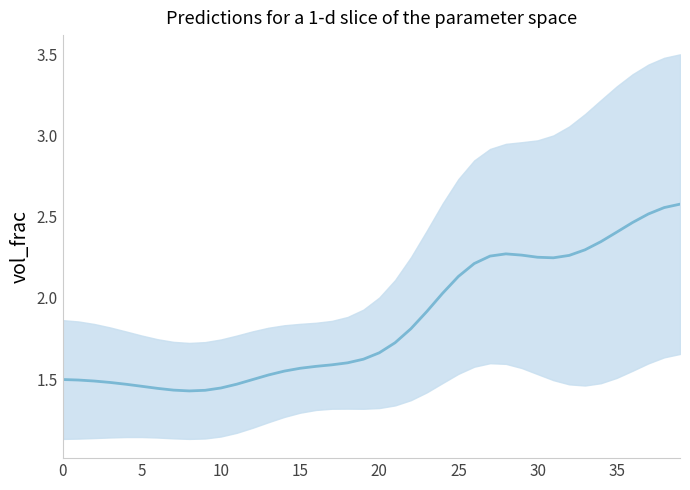

What is the minimum value shown in the chart?

1.4